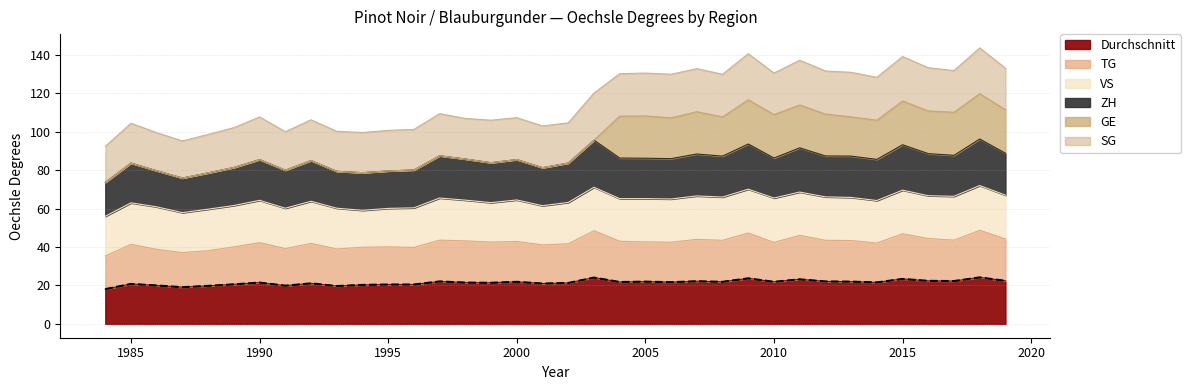

Is it true that TG equals 17.3 at 1988?

False